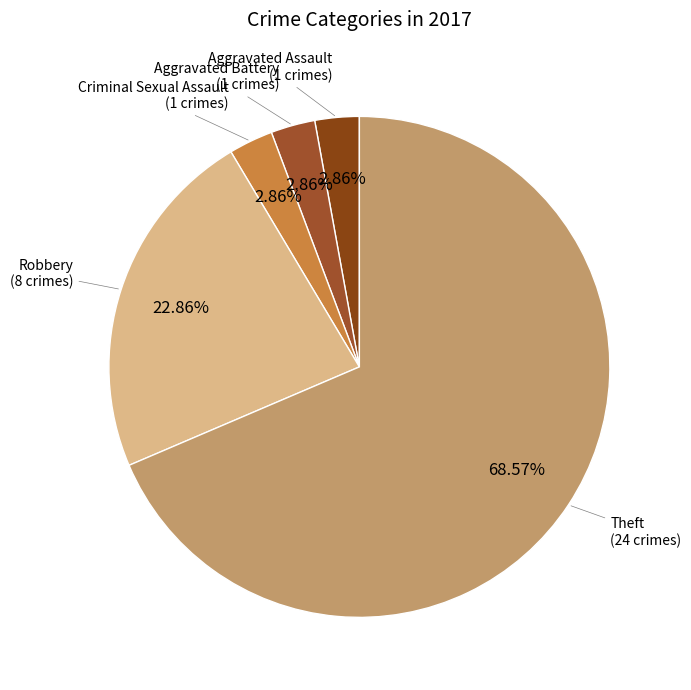

Between Theft and Aggravated Assault, which is larger?

Theft